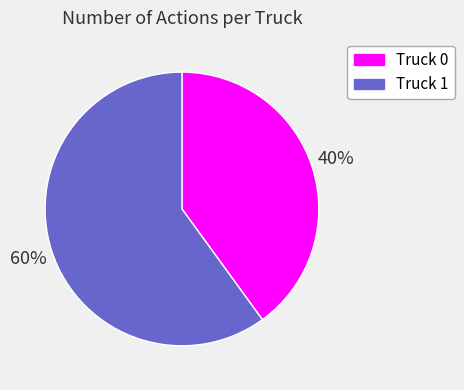

To the nearest percent, what is the difference between the largest and smallest slice percentages?

20%